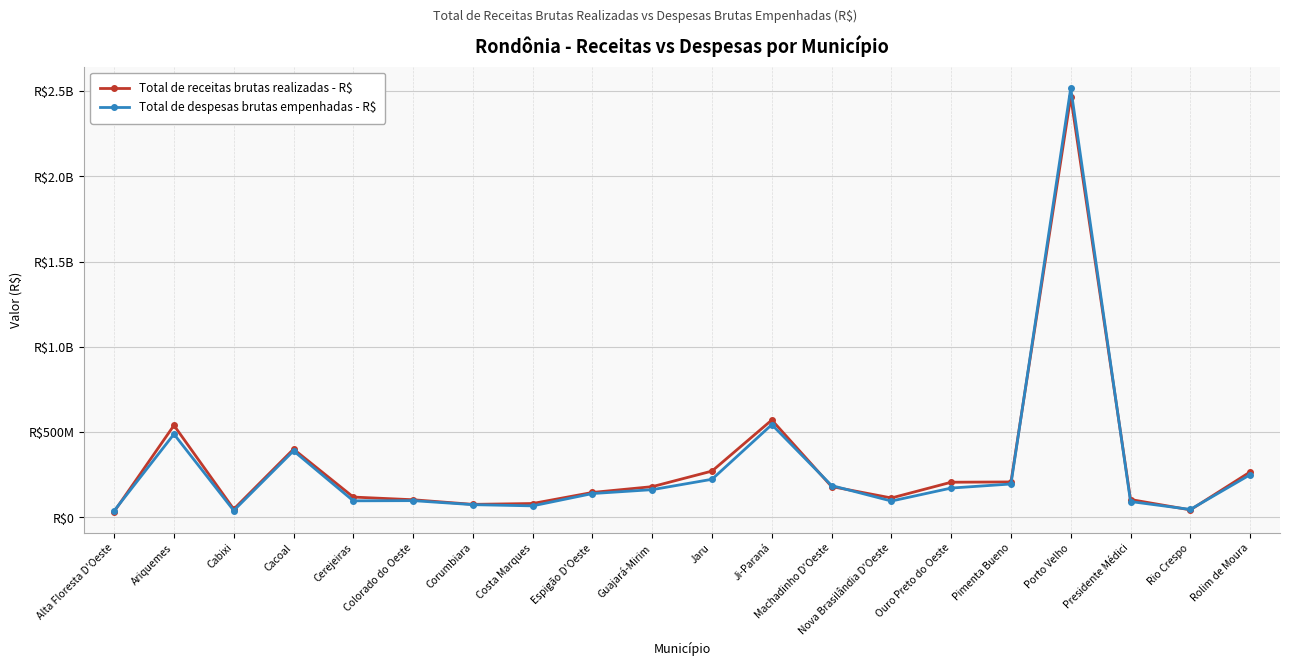

What is the lowest value of the Total de despesas brutas empenhadas - R$ series?

39038205.0